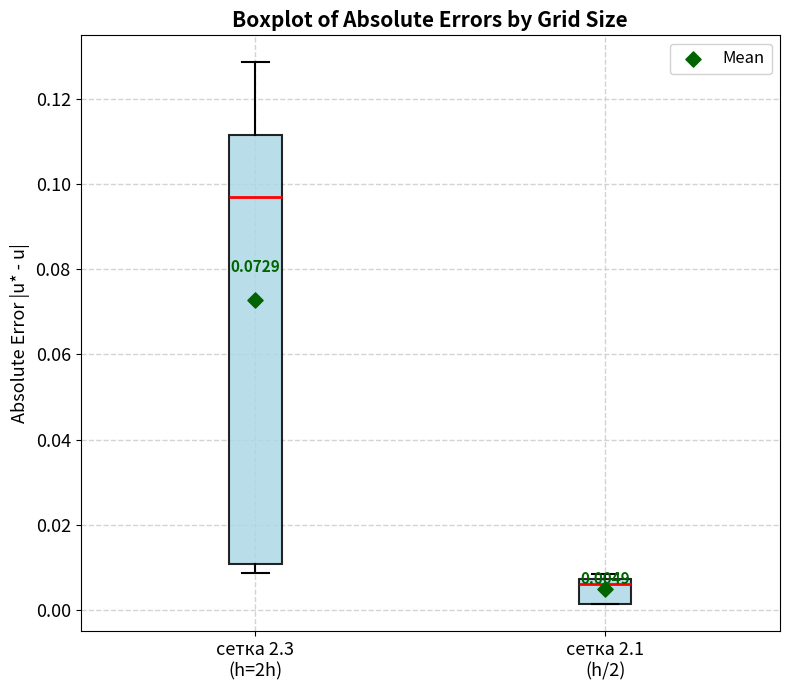

Which box's median line is the lowest?

сетка 2.1 (h/2)